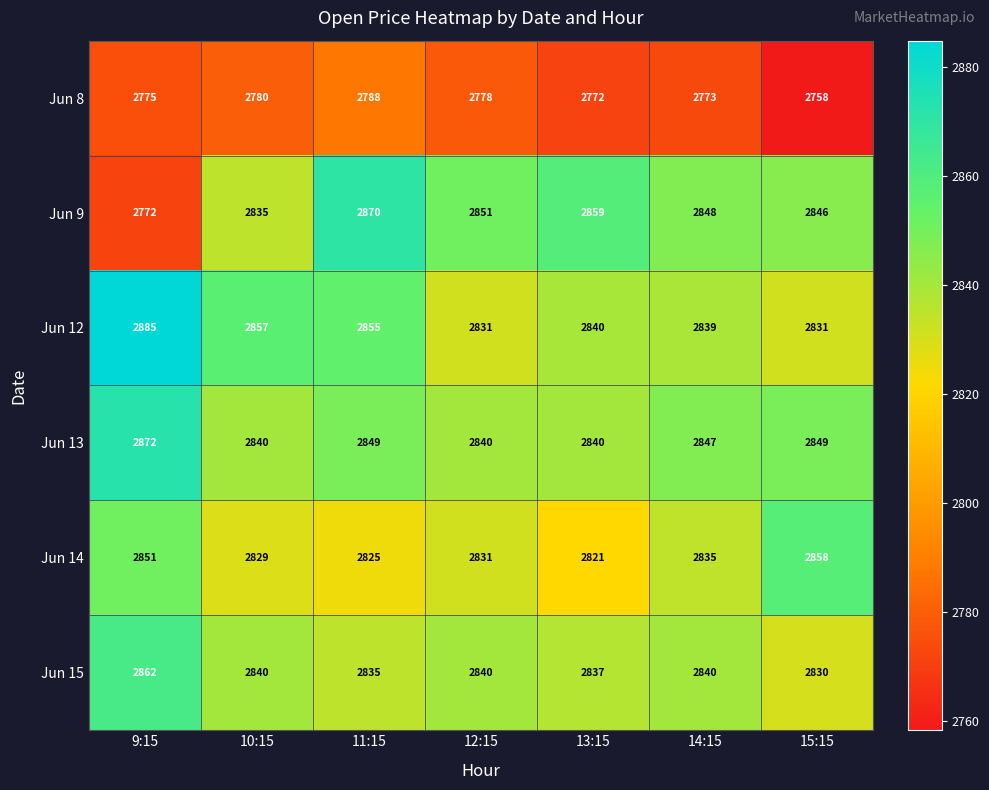

Which series has the widest spread of values?

Jun 9